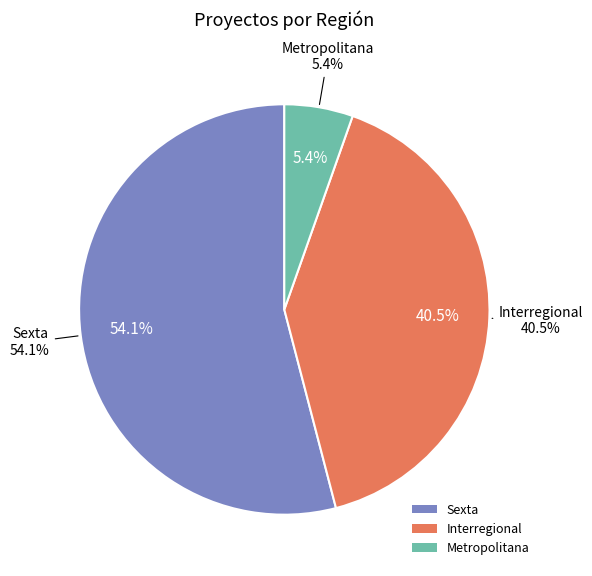

What percentage is the Sexta slice, to the nearest percent?

54%